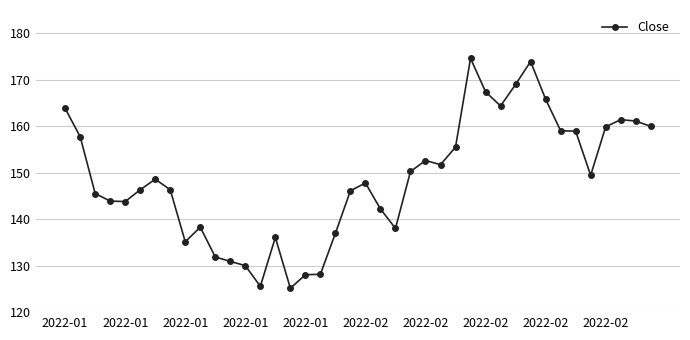

What is the difference between the maximum and minimum values?

49.5